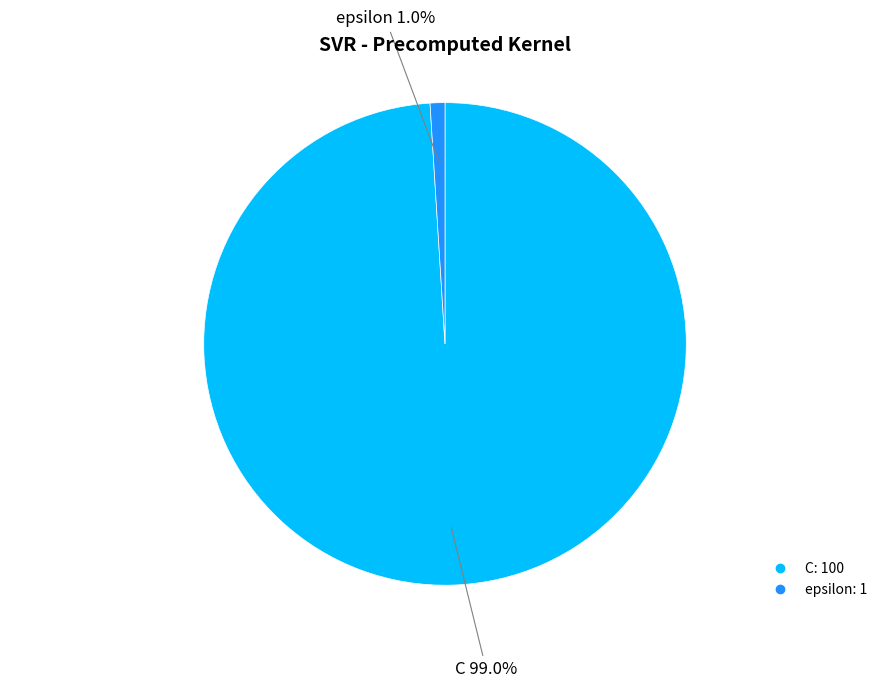

To the nearest percent, what is the difference between the C and epsilon slice percentages?

98%